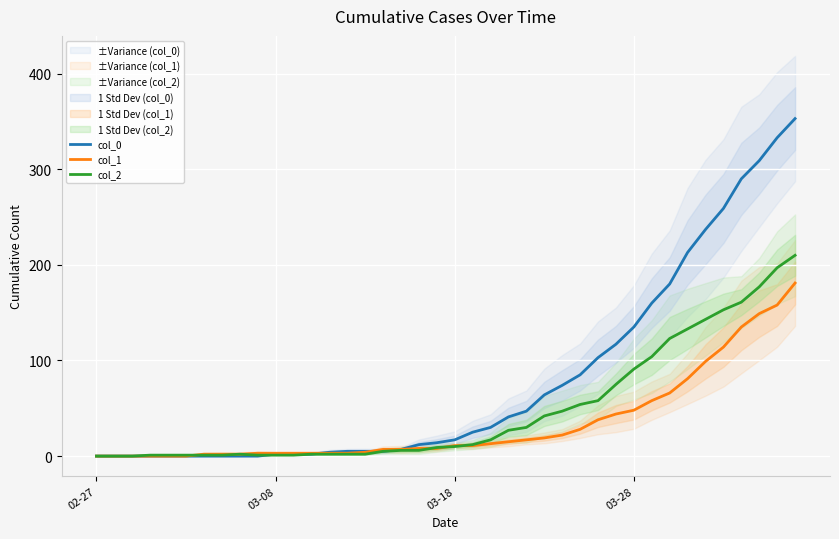

What is the average value of the col_2 series?

48